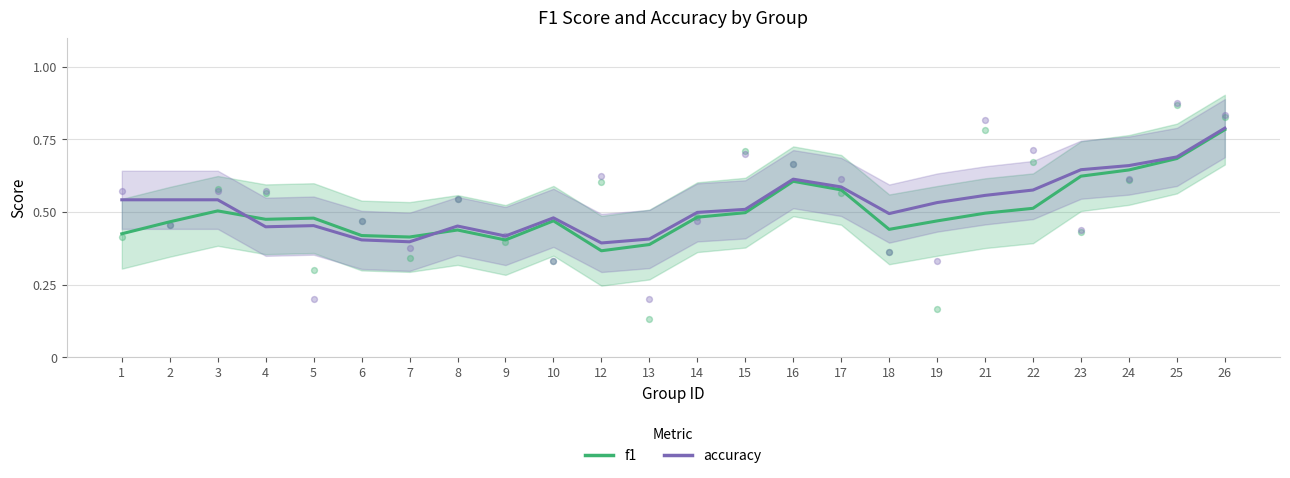

Which series contains the lowest Y value?

f1